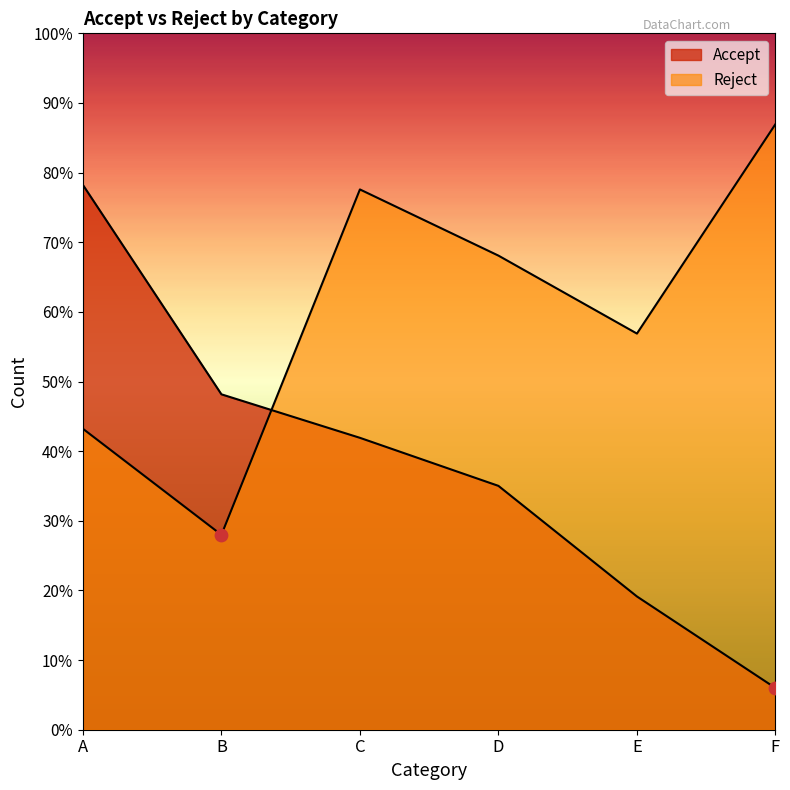

At how many categories does at least one series exceed 659?

1